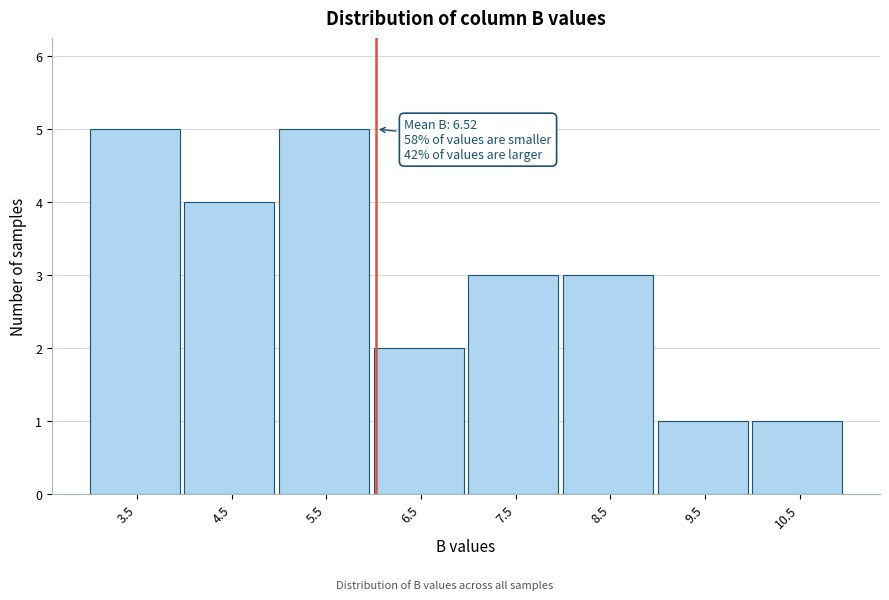

Reading left to right, extract all data points from this chart.

3.5=5	4.5=4	5.5=5	6.5=2	7.5=3	8.5=3	9.5=1	10.5=1